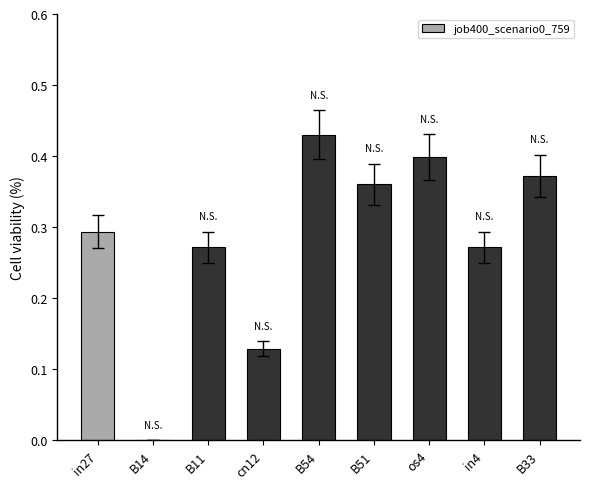

What is the sum of all values?

2.5